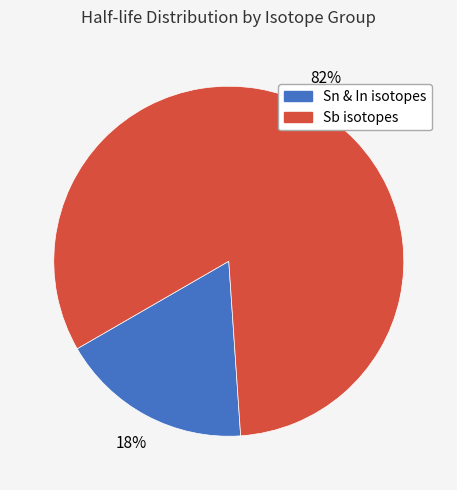

Is there a majority slice in this chart?

Yes